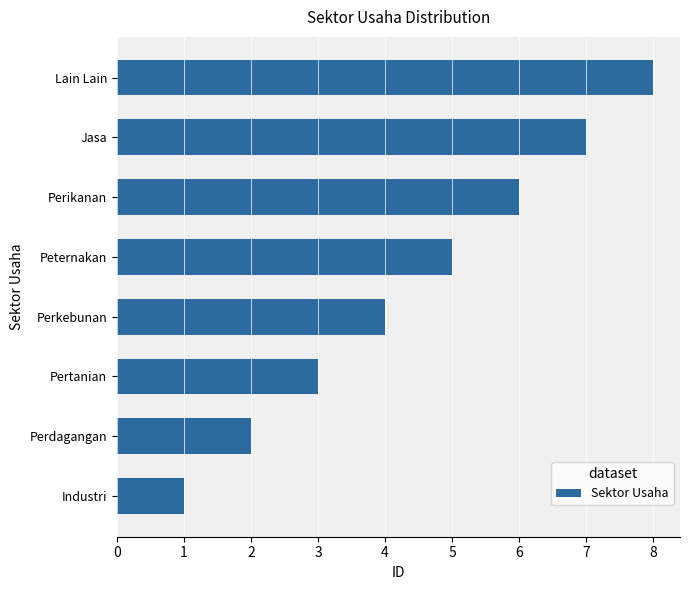

List the labels in order of value, largest first.

Lain Lain, Jasa, Perikanan, Peternakan, Perkebunan, Pertanian, Perdagangan, Industri